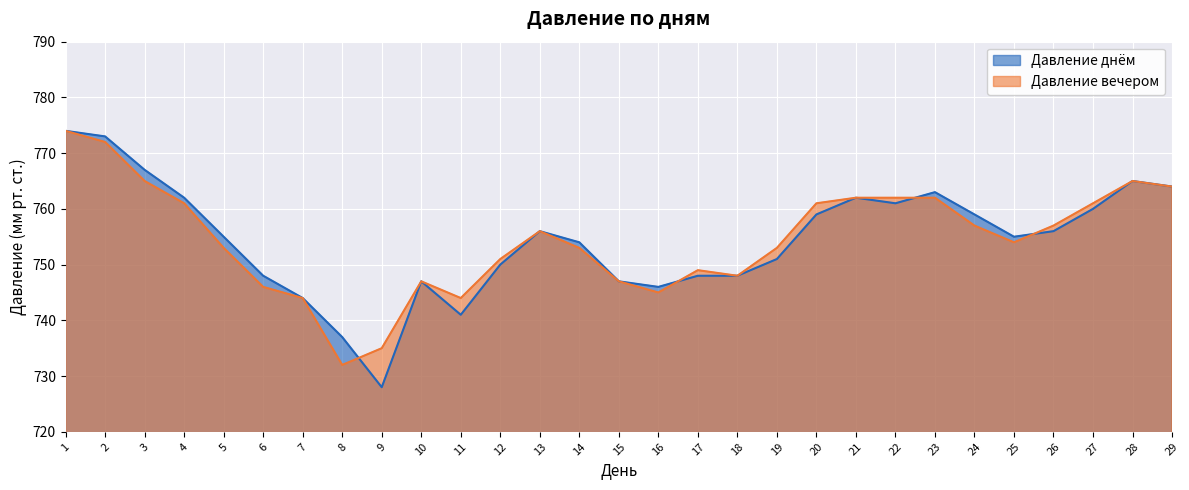

How many categories are shown in the chart?

29